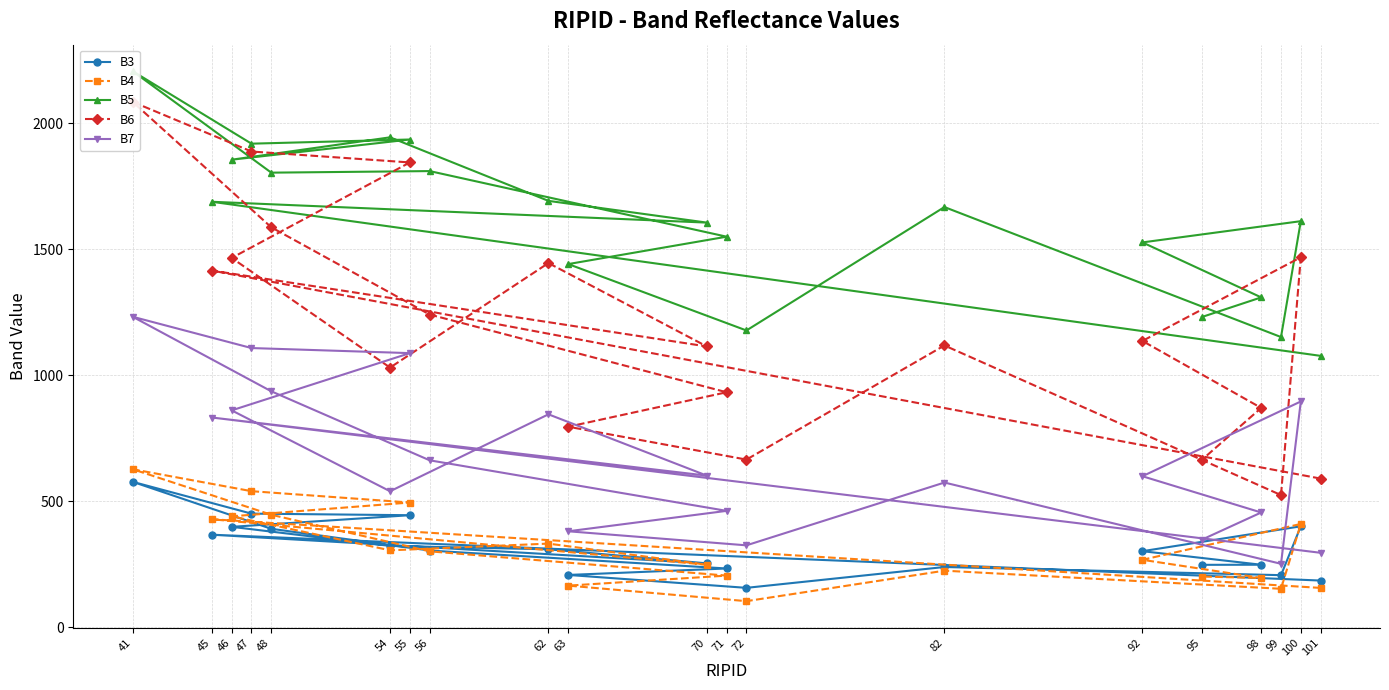

What is the sum of all B7 values?

13290.1